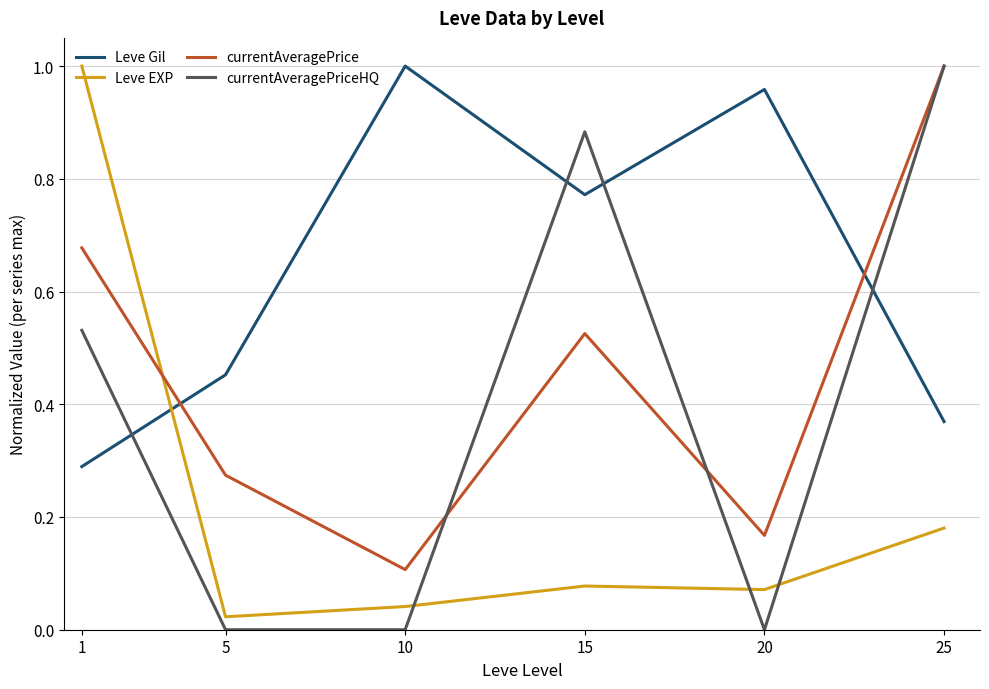

Where is currentAveragePrice nearest to the value 0?

10